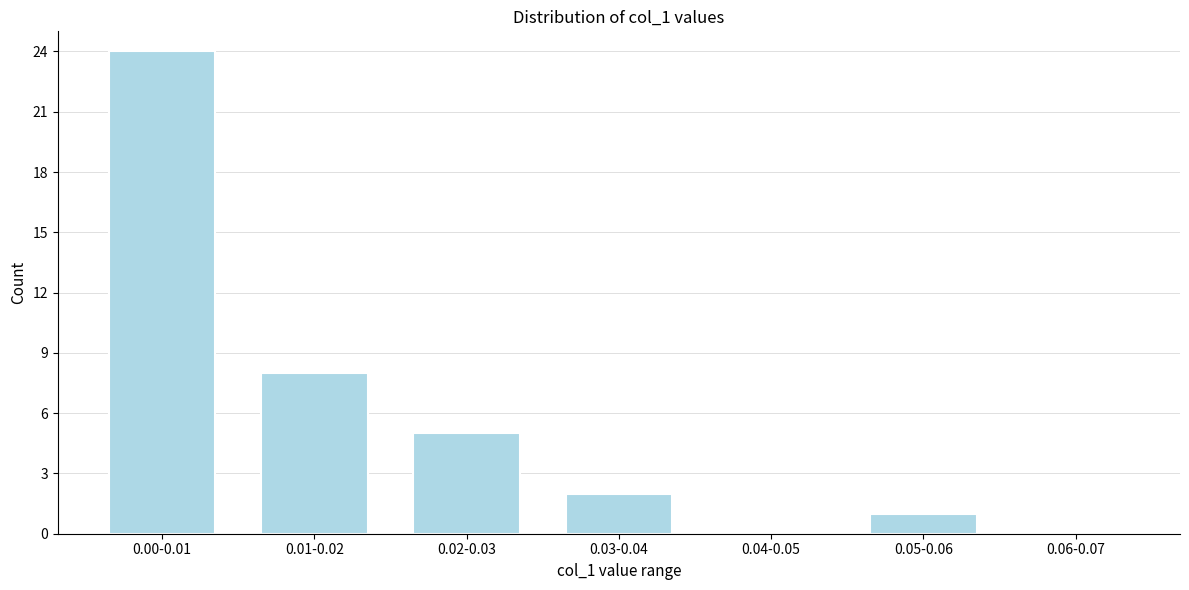

Reading left to right, list all the values displayed in this chart.

0.00-0.01=24	0.01-0.02=8	0.02-0.03=5	0.03-0.04=2	0.04-0.05=0	0.05-0.06=1	0.06-0.07=0